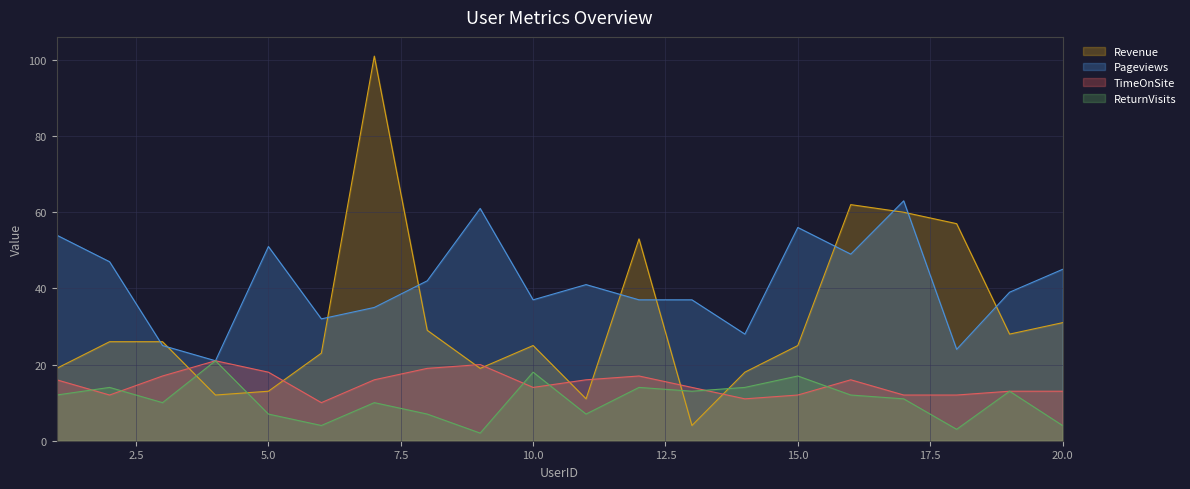

Is the value of ReturnVisits at 4 greater than the value of Revenue at 17?

No